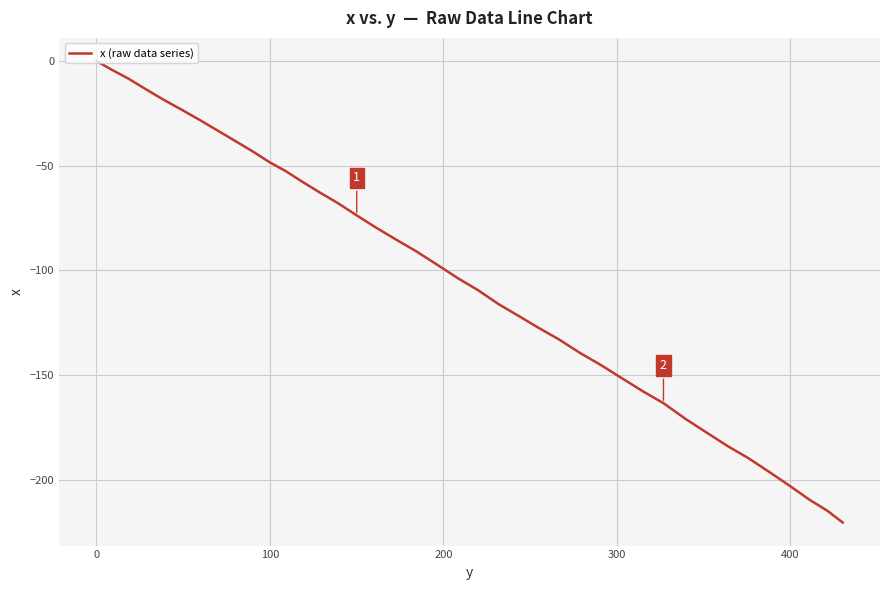

What is the smallest value displayed?

-220.5